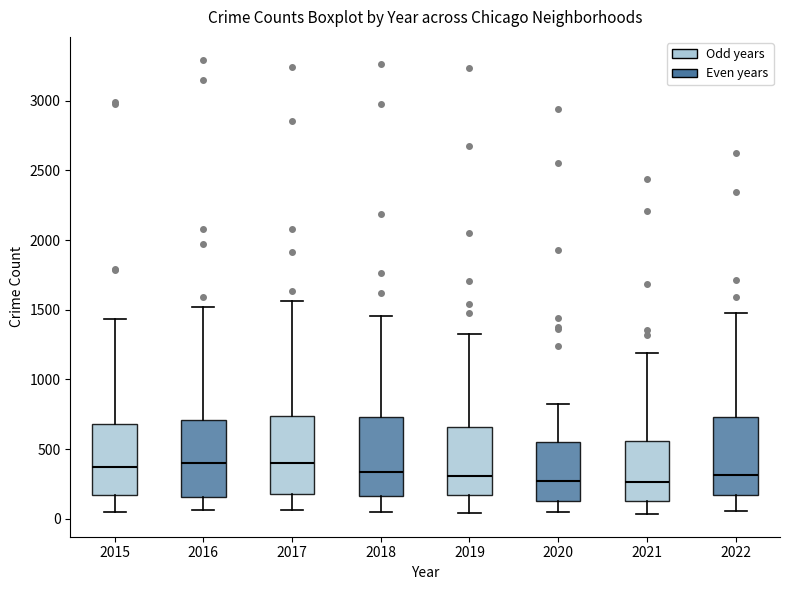

Reading left to right, transcribe this box plot: for each box, give where its median line is, the range the box spans, and where its two whiskers end, as read against the y-axis. The values are not printed on the chart, so give them approximately, as read against the axis.

2015: median 350, box 150 to 700, whiskers 50 to 1450
2016: median 400, box 150 to 700, whiskers 50 to 1500
2017: median 400, box 150 to 750, whiskers 50 to 1550
2018: median 350, box 150 to 750, whiskers 50 to 1450
2019: median 300, box 150 to 650, whiskers 50 to 1350
2020: median 250, box 150 to 550, whiskers 50 to 850
2021: median 250, box 150 to 550, whiskers 50 to 1200
2022: median 300, box 150 to 750, whiskers 50 to 1500